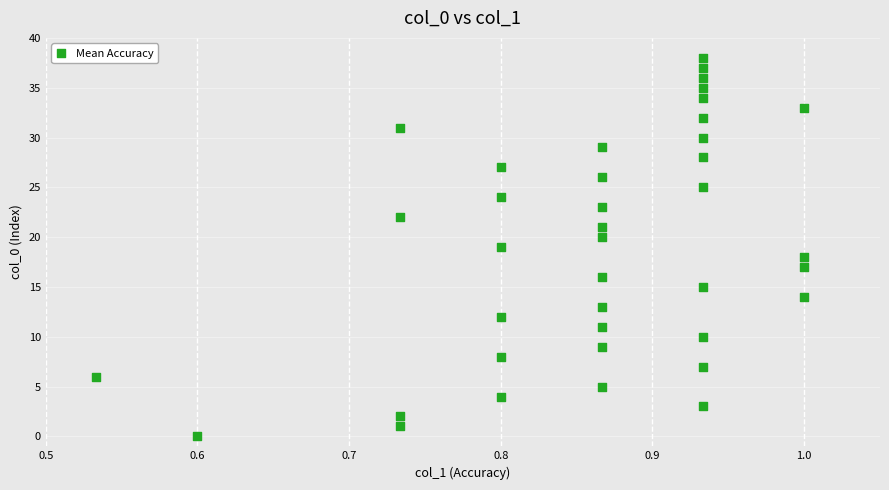

What is the range of Y values (max minus min)?

38